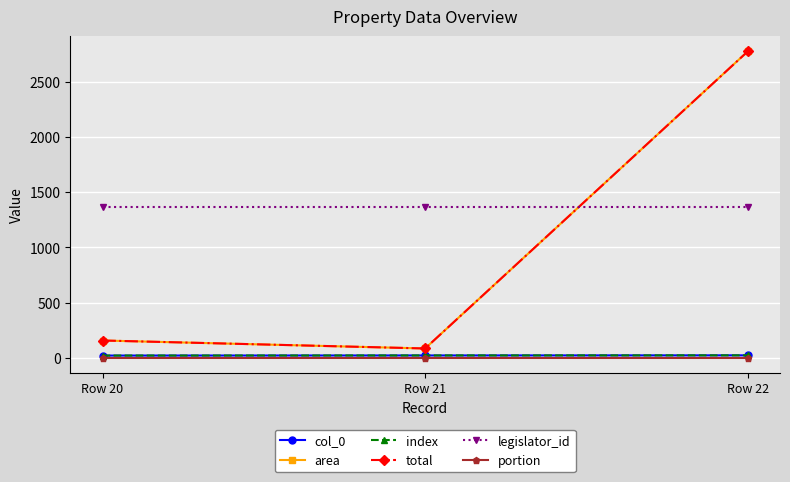

List the series in order of their peak value, highest first.

area, total, legislator_id, col_0, index, portion